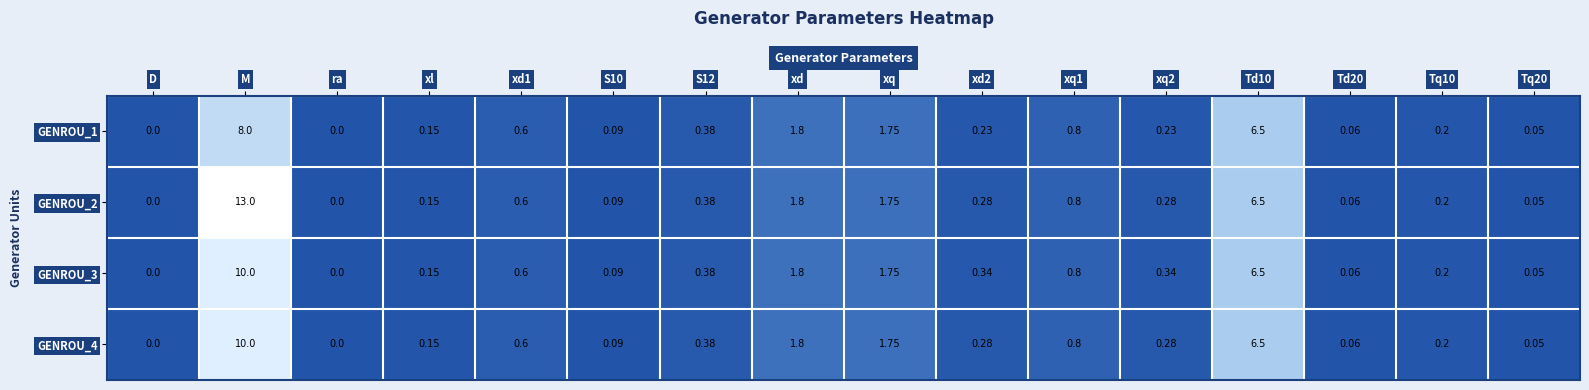

Which label corresponds to the largest value in the chart?

M